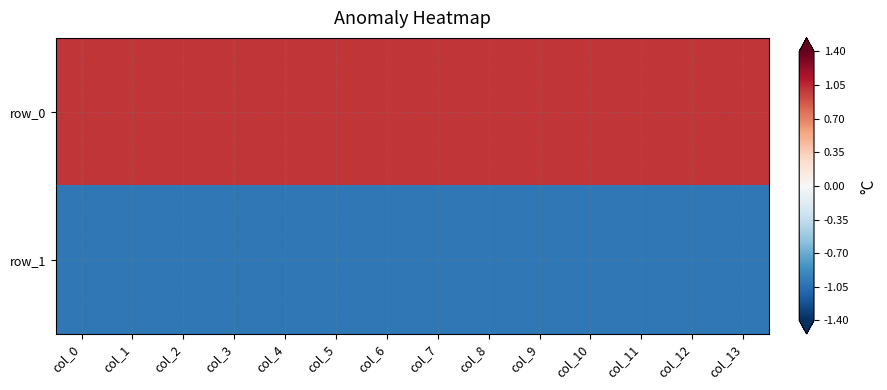

Reading left to right, what are all the values shown in this chart?

row_0: col_0=1	col_1=1	col_2=1	col_3=1	col_4=1	col_5=1	col_6=1	col_7=1	col_8=1	col_9=1	col_10=1	col_11=1	col_12=1	col_13=1
row_1: col_0=-1	col_1=-1	col_2=-1	col_3=-1	col_4=-1	col_5=-1	col_6=-1	col_7=-1	col_8=-1	col_9=-1	col_10=-1	col_11=-1	col_12=-1	col_13=-1